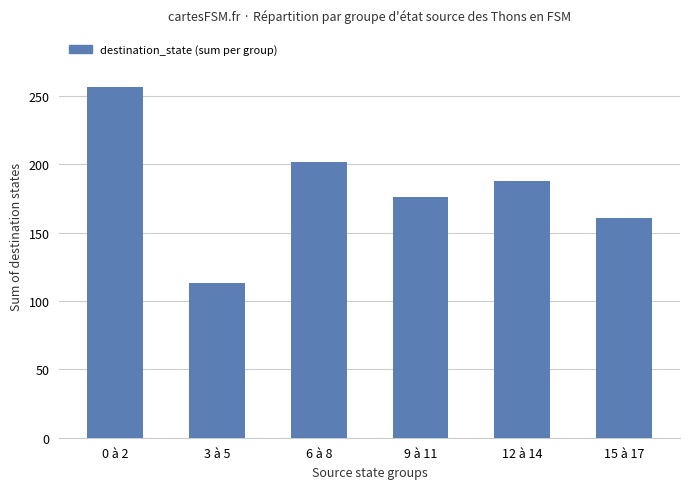

Where does the data first go above 188?

0 à 2